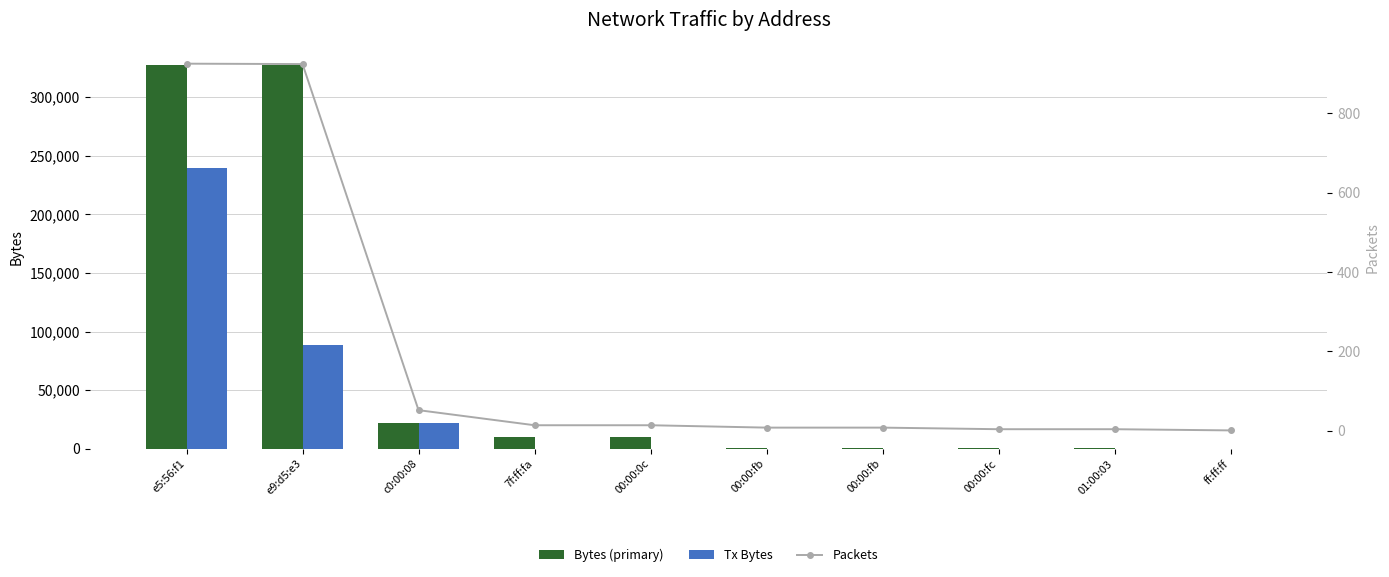

What is the difference between the Bytes (primary) values at ff:ff:ff and e5:56:f1?

327775